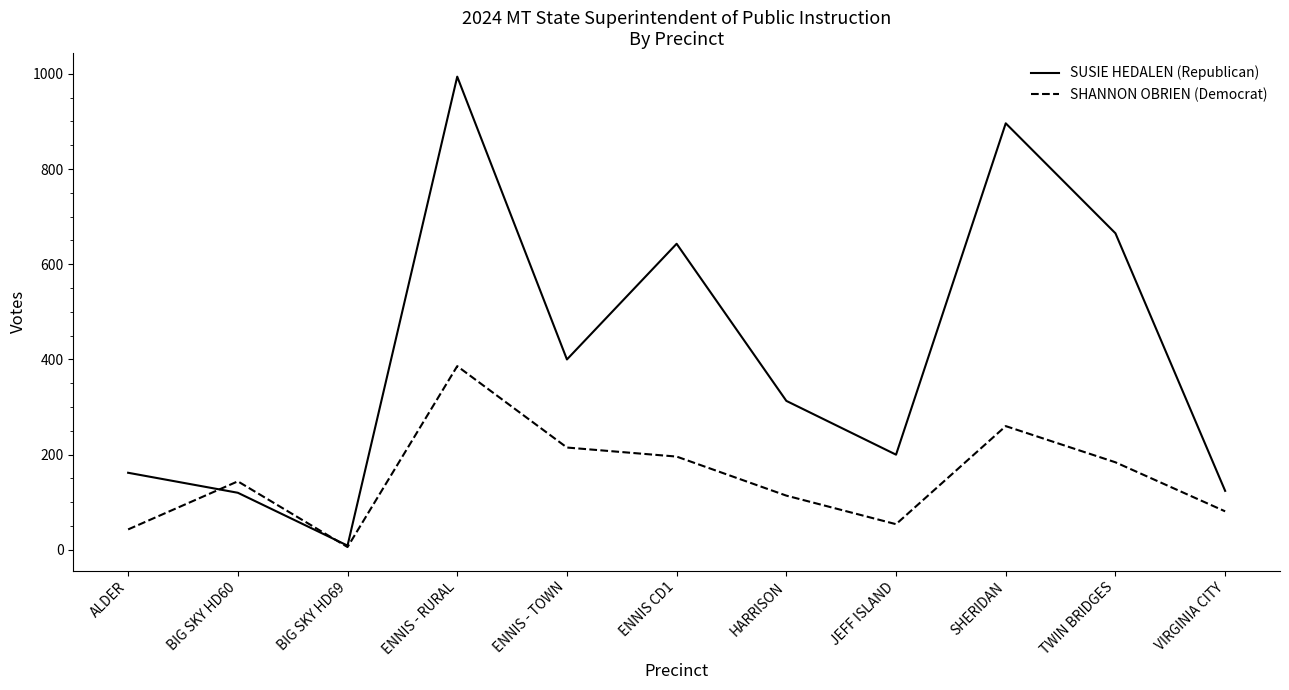

Does the chart have visible grid lines?

No